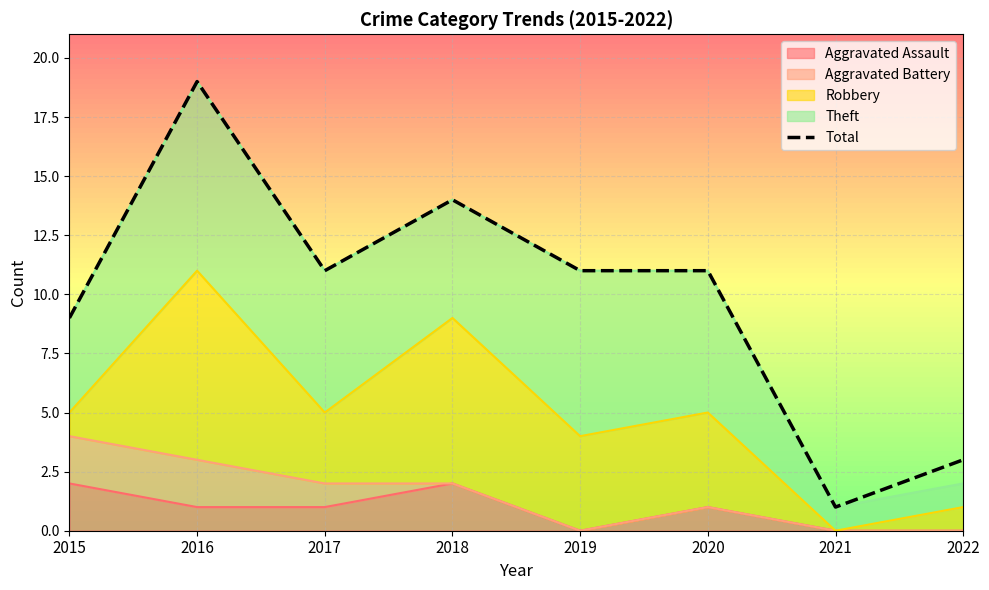

Reading left to right, list all the values displayed in this chart.

9	19	11	14	11	11	1	3